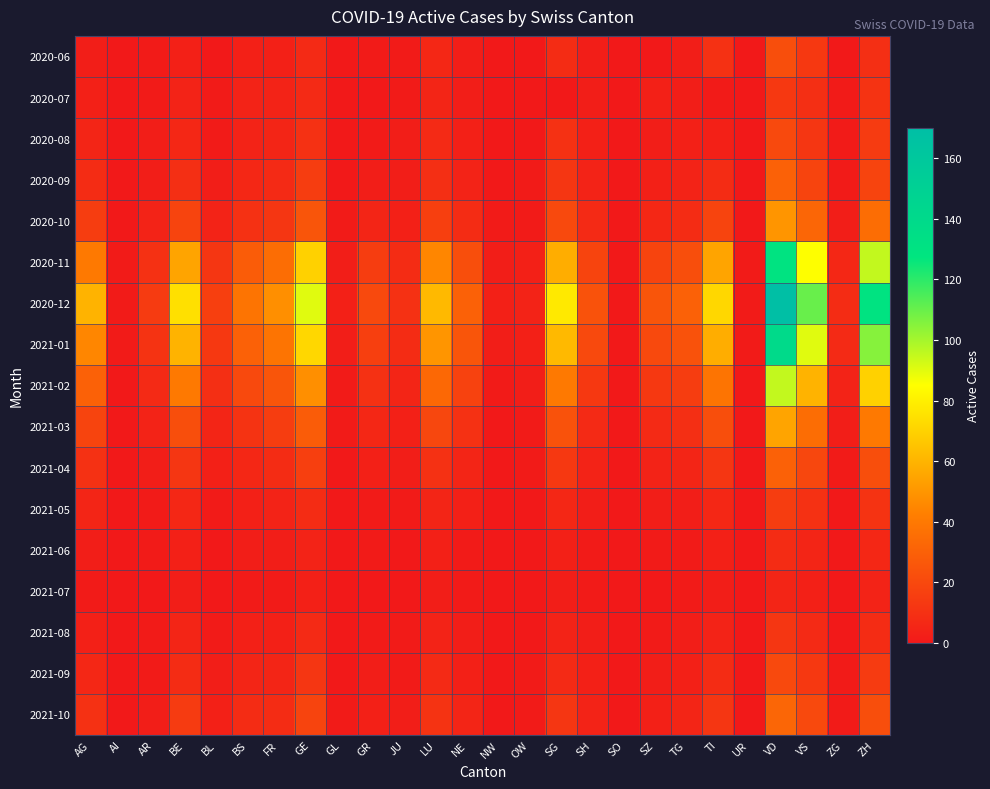

What is the difference between the highest and lowest values at GL?

3